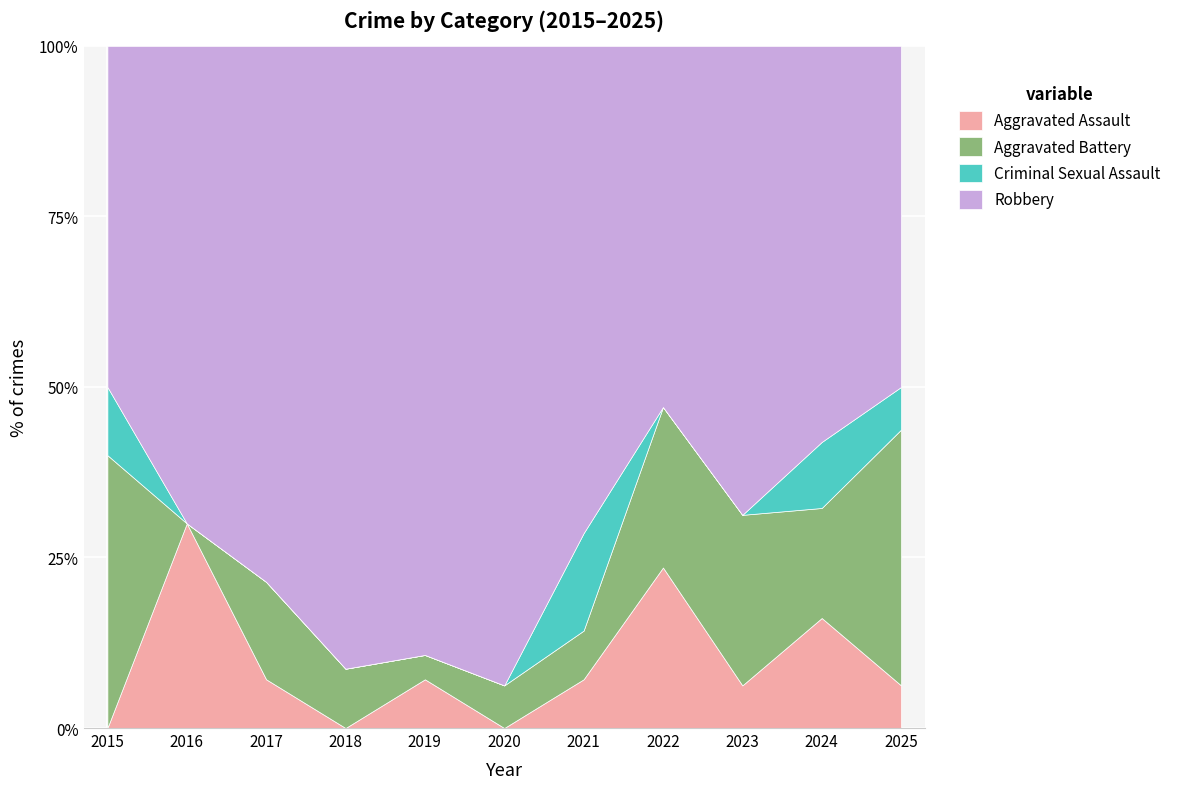

Where do Criminal Sexual Assault and Aggravated Assault first cross each other?

2015 and 2016